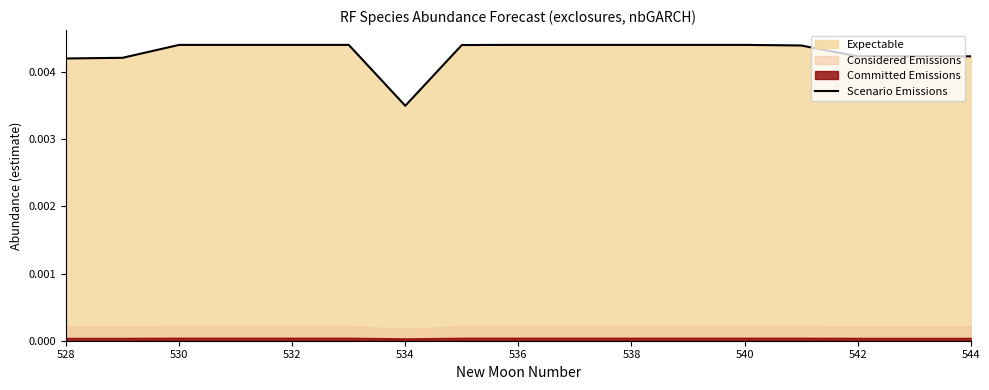

Is it true that the value at 534 is 0.0?

True